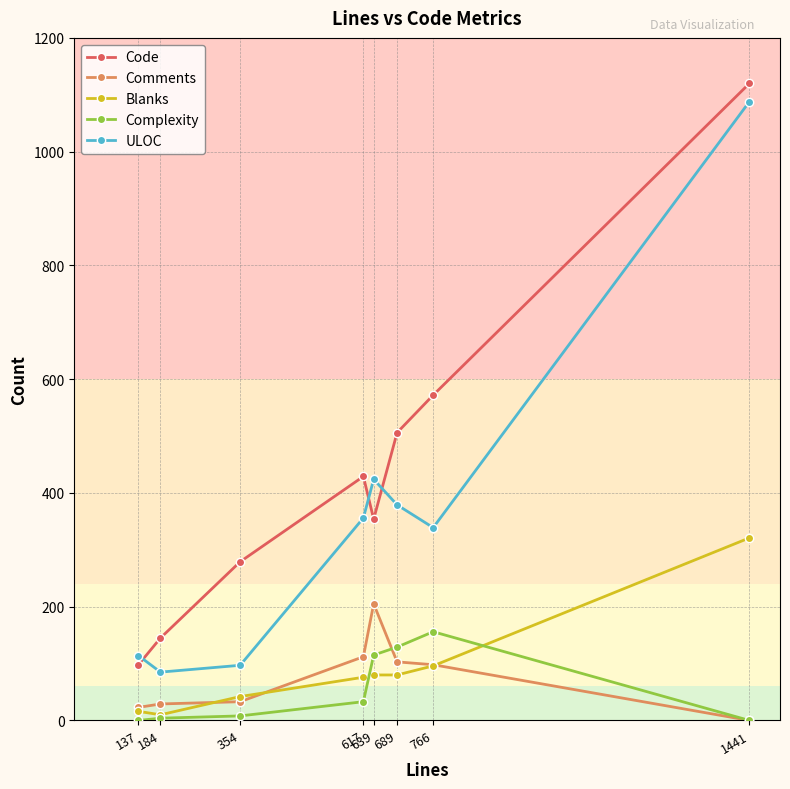

At which label is ULOC closest to 586?

639